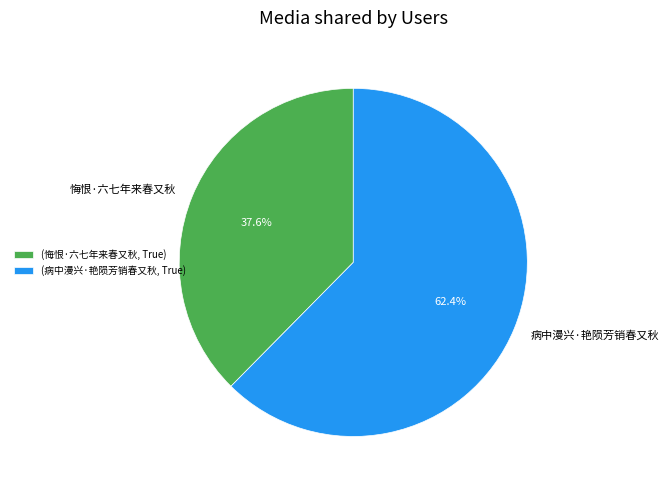

Combined, do 病中漫兴·艳陨芳销春又秋 and 悔恨·六七年来春又秋 account for over 50%?

Yes